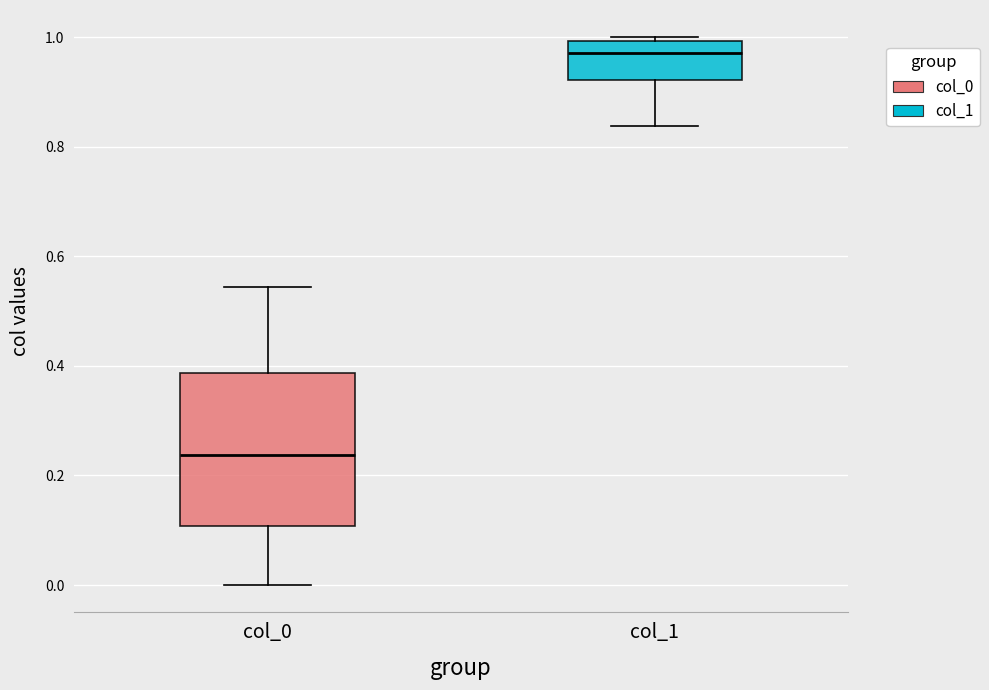

Which box is the tallest, from its lower edge to its upper edge?

col_0